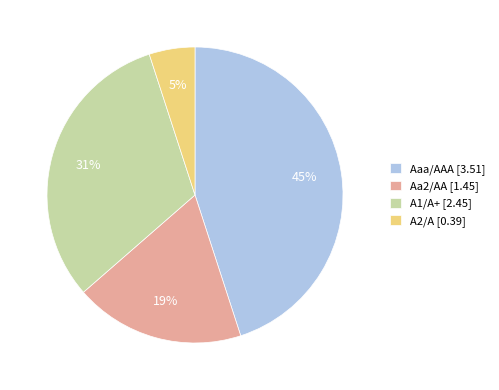

Count the number of slices in the pie.

4